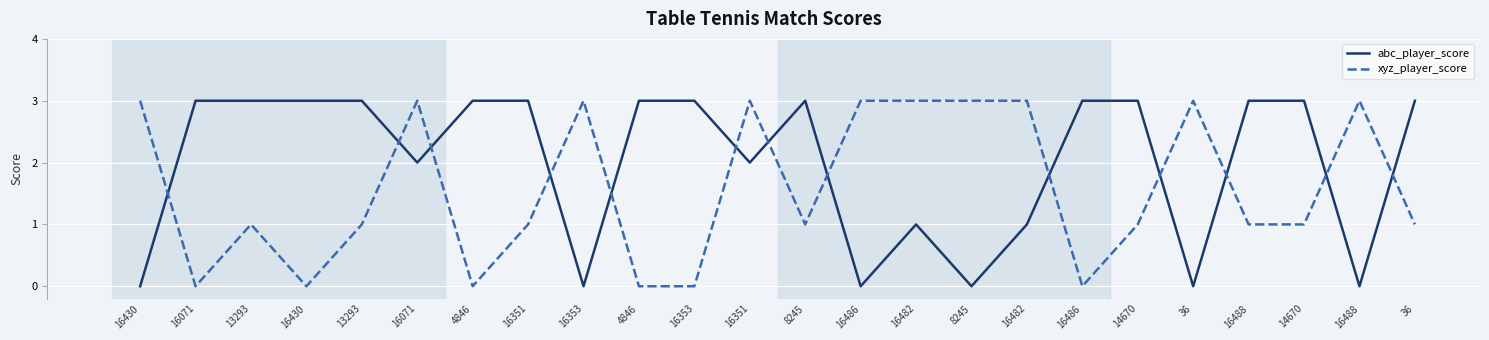

Rank the series at 4846 from lowest to highest value.

xyz_player_score, abc_player_score